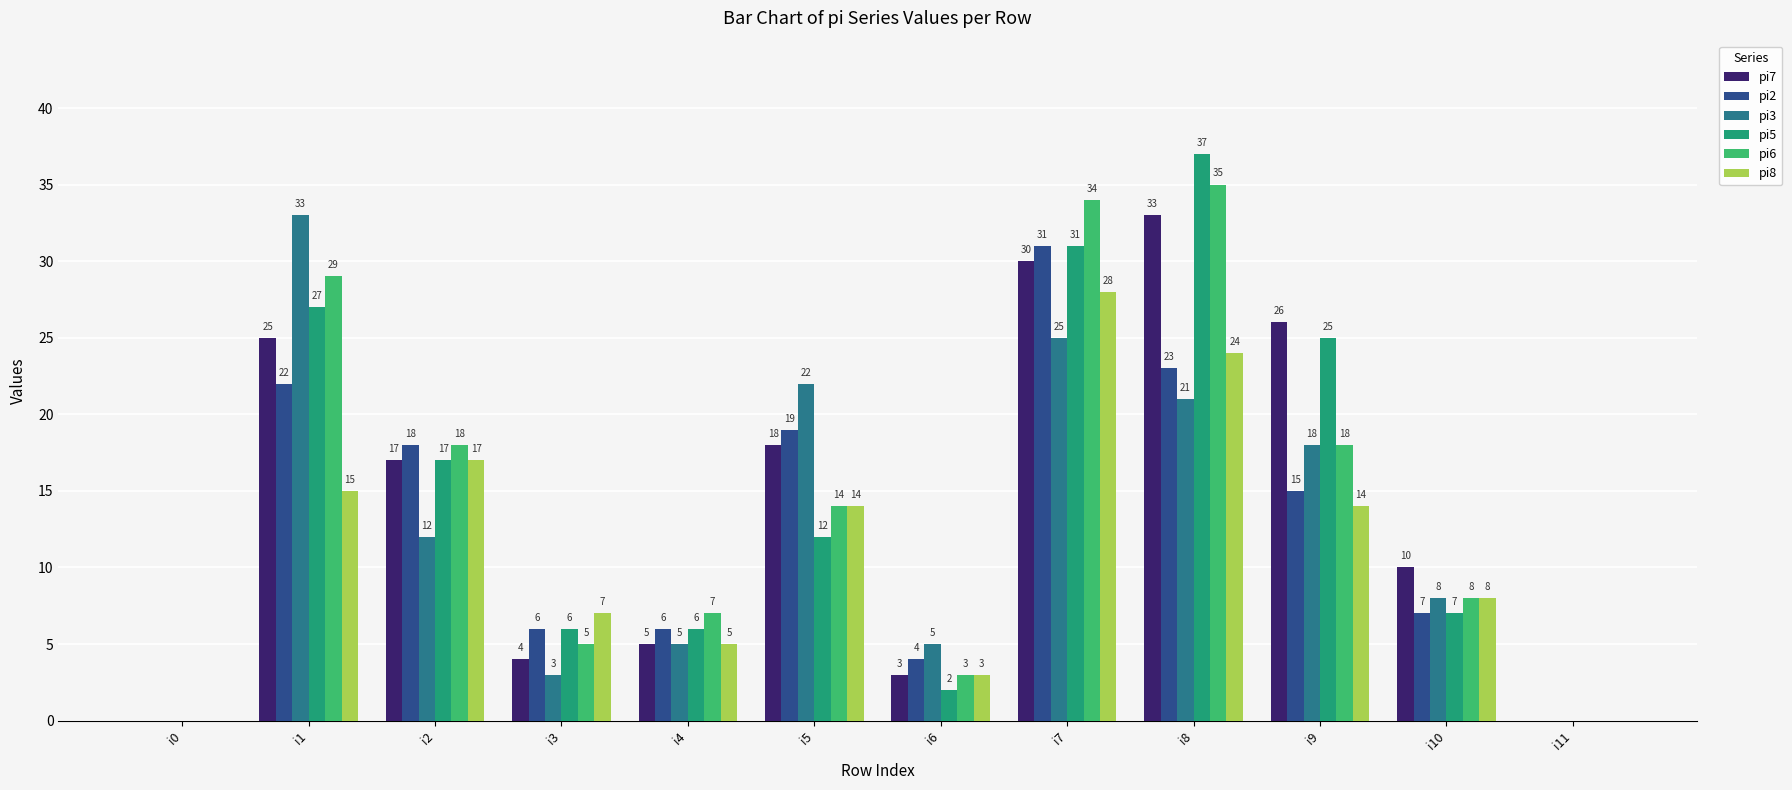

Which series has the largest range (max minus min)?

pi5